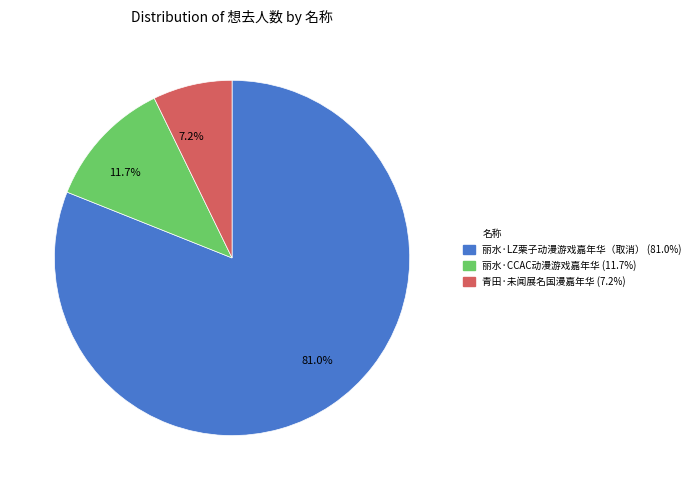

Is there a majority slice in this chart?

Yes